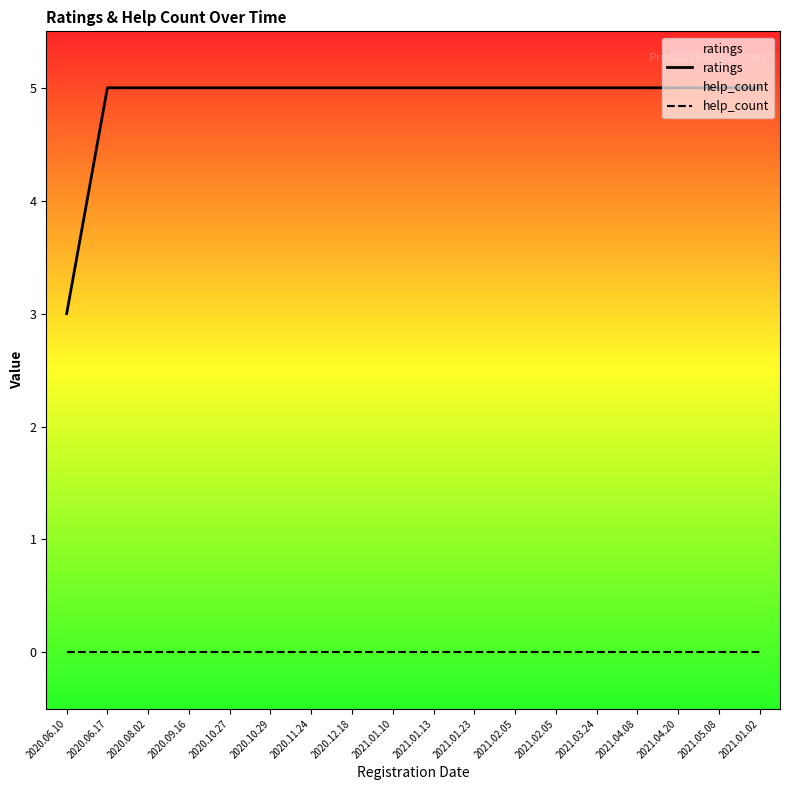

At how many categories does at least one series exceed 4?

17